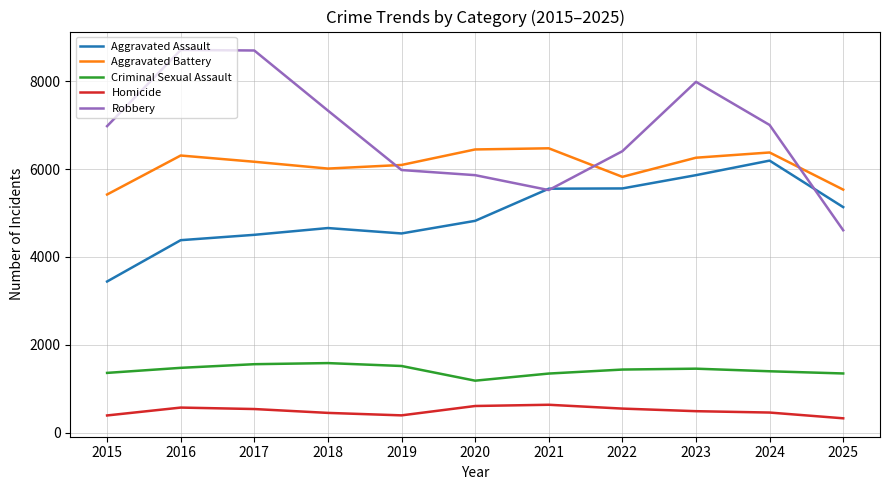

How many lines are shown in the chart?

5